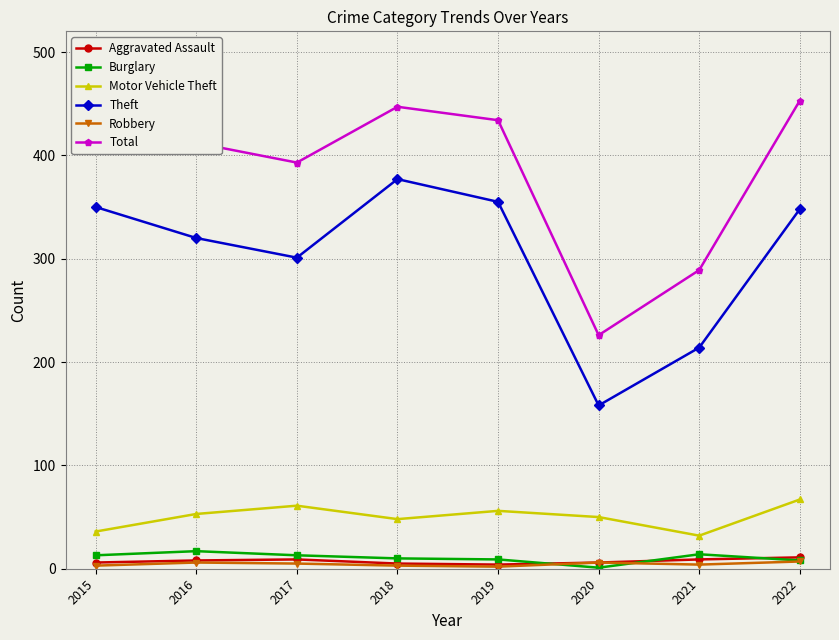

What is the difference between the maximum and minimum values in the Robbery series?

5